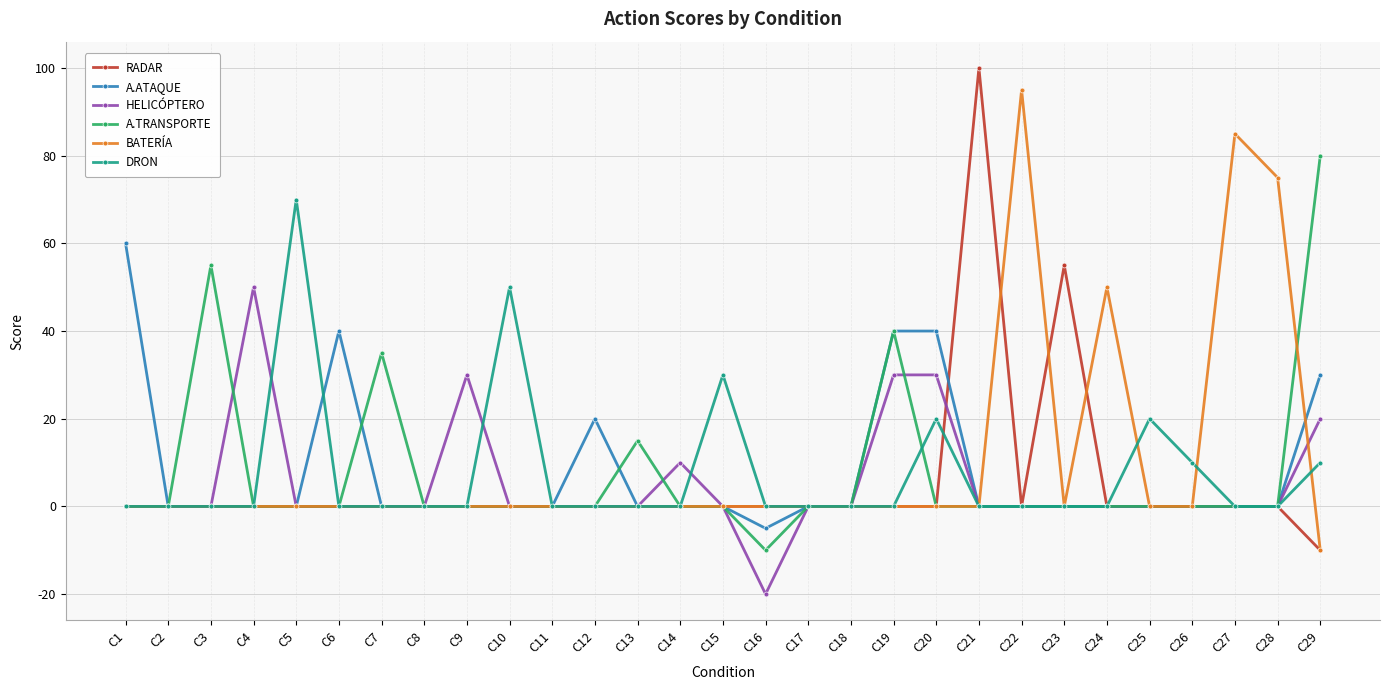

What is the spread (max minus min) of values at C9?

30